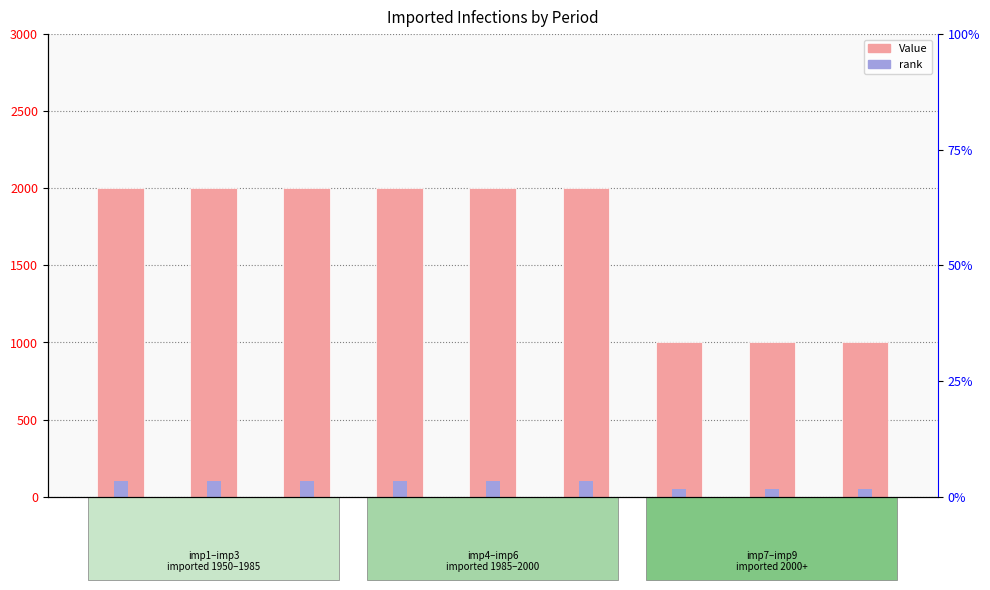

Reading right to left, transcribe all the data shown in this chart.

Value: imp9=1000	imp8=1000	imp7=1000	imp6=2000	imp5=2000	imp4=2000	imp3=2000	imp2=2000	imp1=2000
rank: imp9=50	imp8=50	imp7=50	imp6=100	imp5=100	imp4=100	imp3=100	imp2=100	imp1=100